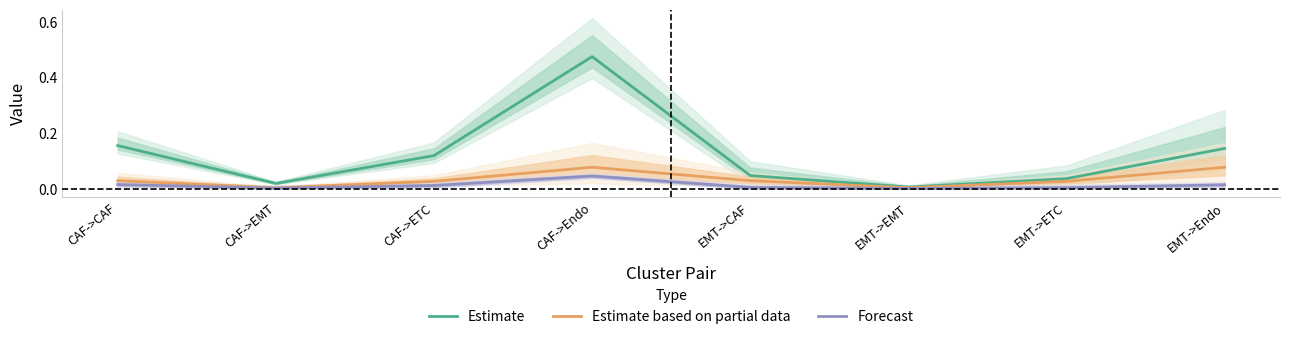

What is the maximum value shown in the chart?

0.5